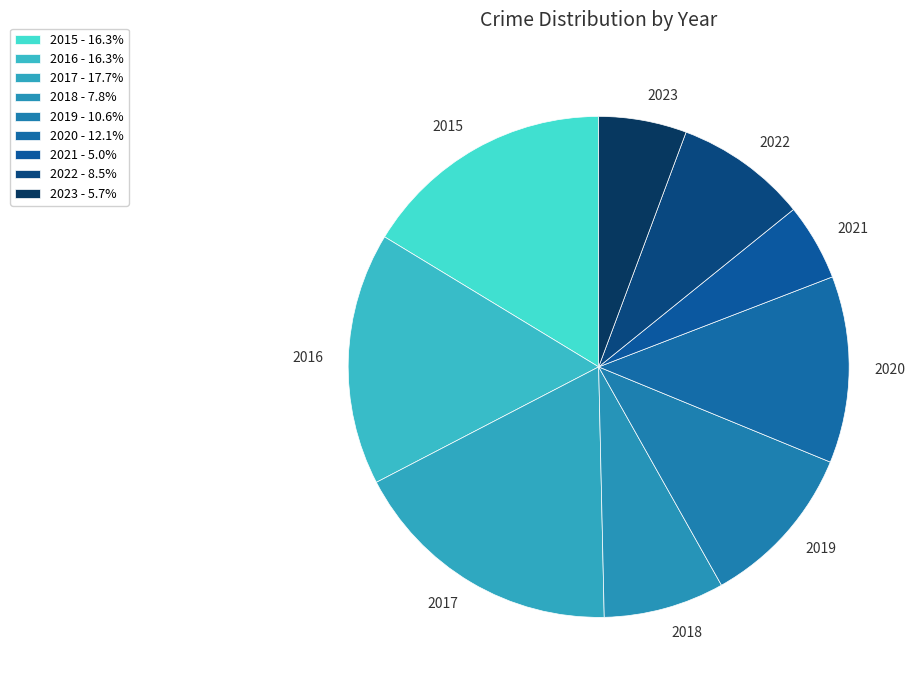

Approximately how many times larger is the value at 2018 compared to 2022?

0.9